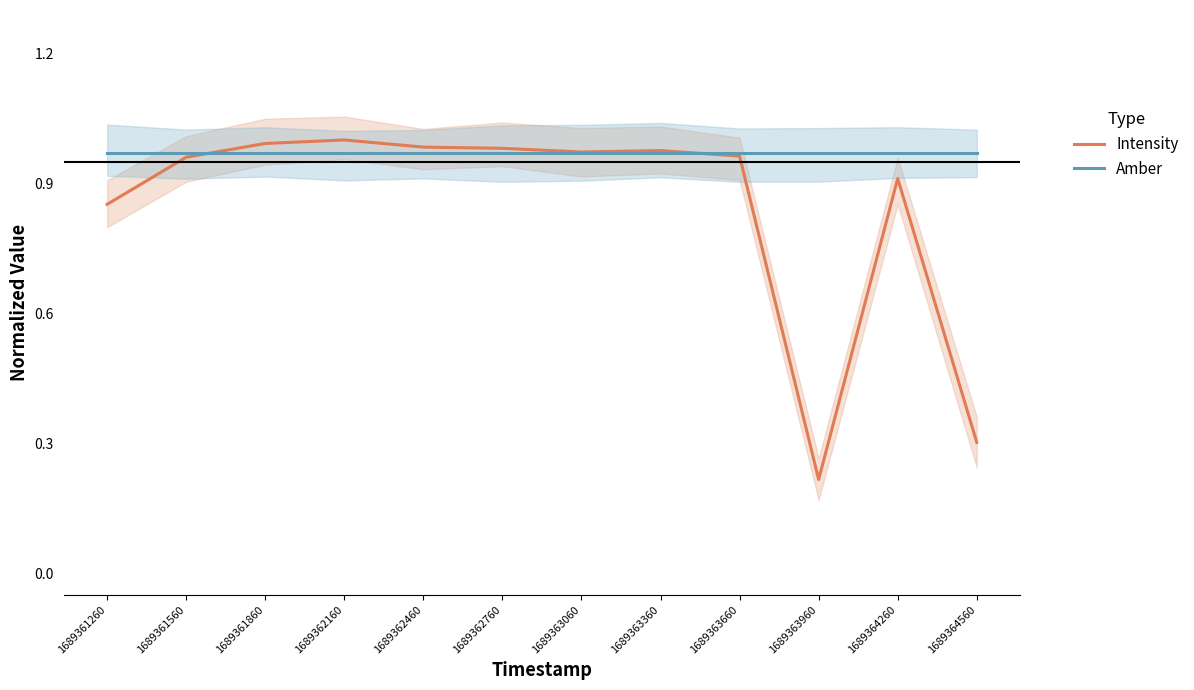

Is it true that Intensity equals 1.0 at 1689361560?

True